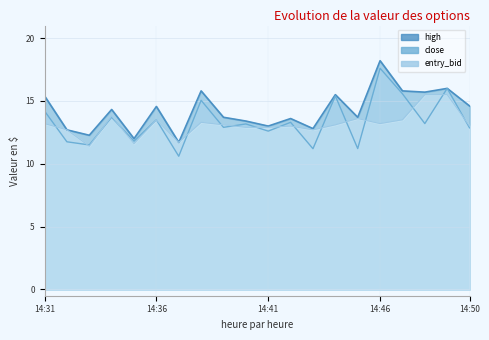

Which category has the lowest value across all series?

14:37